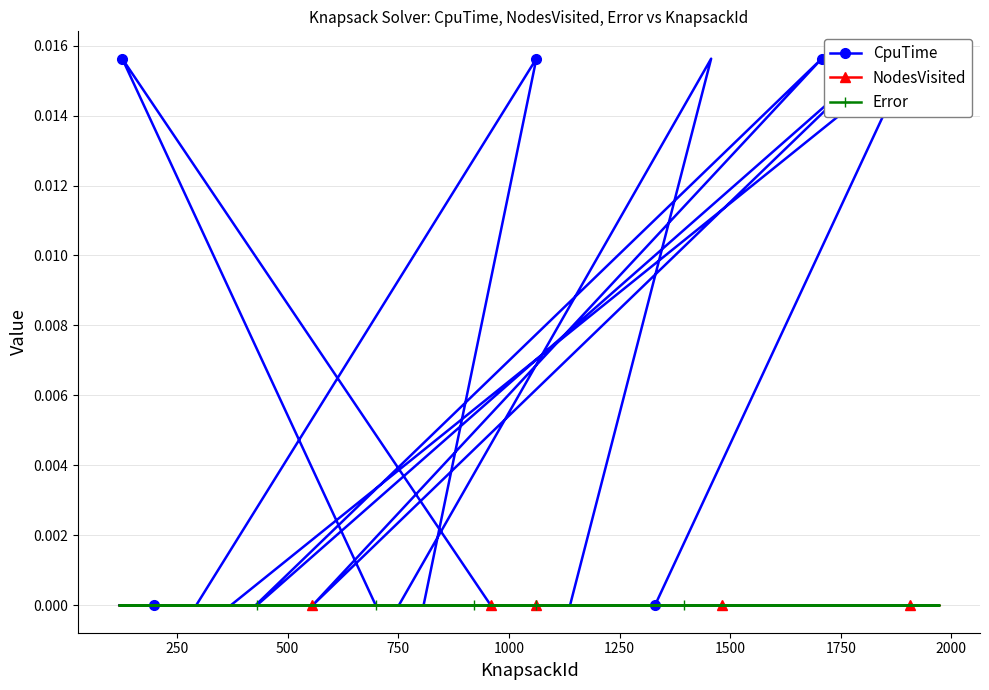

What is the label of the 34th point from the right?

750